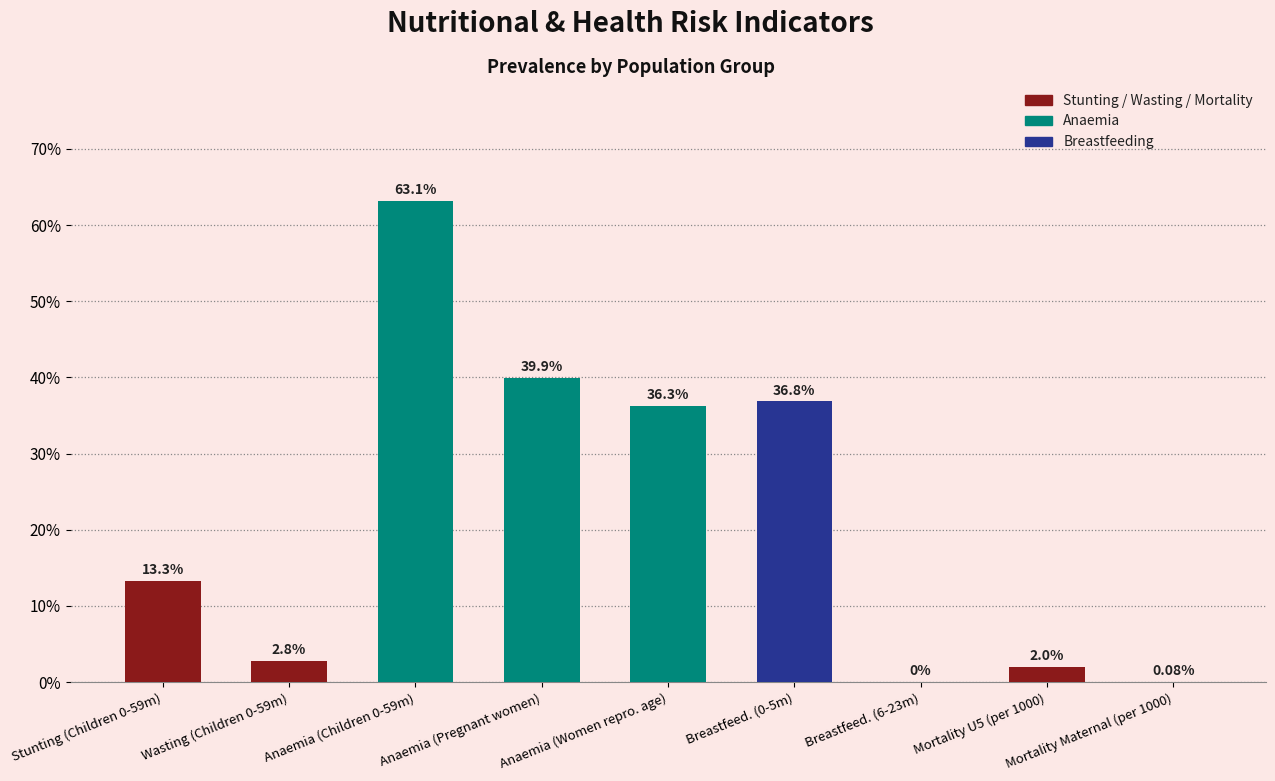

Which has a higher value, Breastfeed. (0-5m) or Stunting (Children 0-59m)?

Breastfeed. (0-5m)